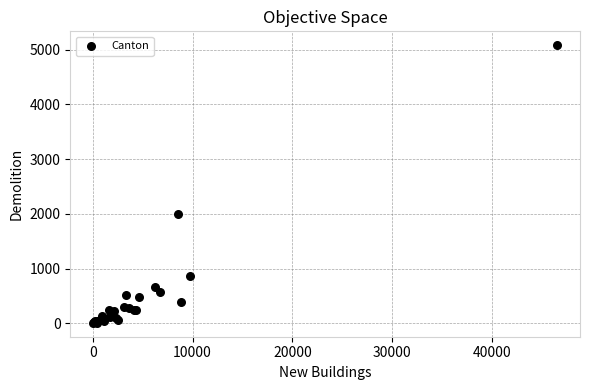

What Y value in the scatter plot is closest to 2545?

1993